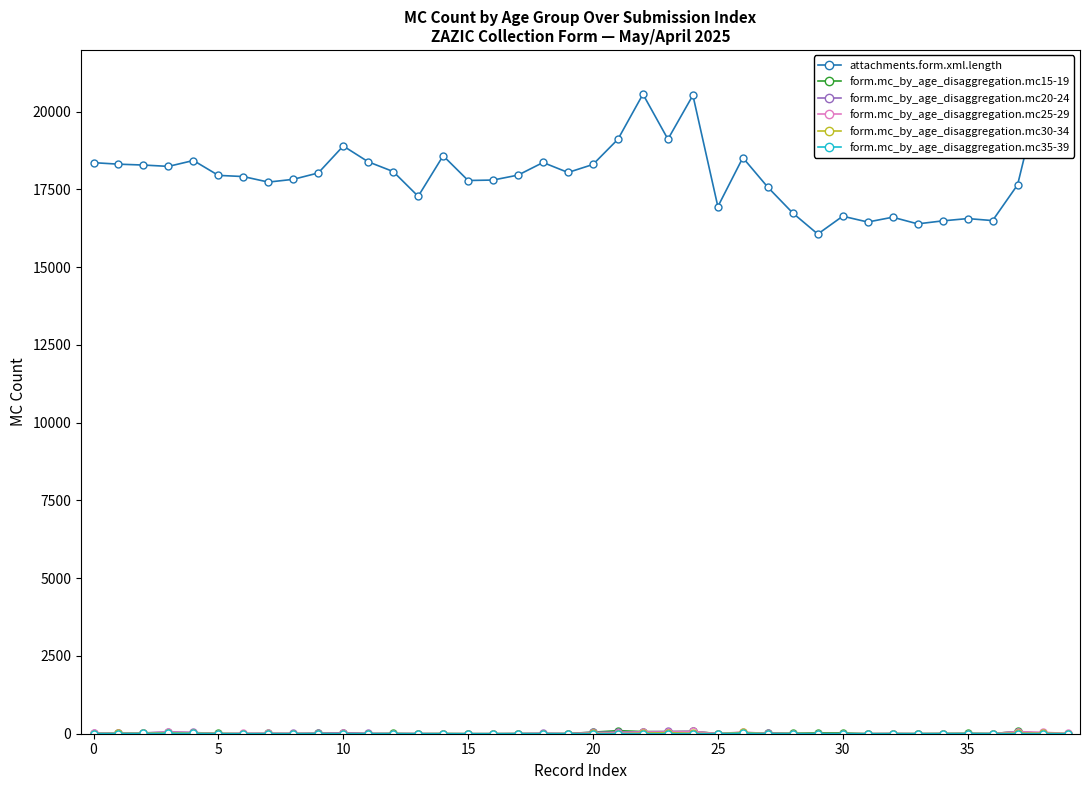

Reading left to right, transcribe all the data shown in this chart.

attachments.form.xml.length: 18359	18310	18282	18239	18428	17950	17912	17734	17823	18028	18894	18386	18073	17277	18580	17785	17800	17959	18364	18043	18301	19113	20560	19113	20525	16946	18519	17569	16739	16063	16638	16450	16605	16391	16487	16561	16497	17646	20936	19785
form.mc_by_age_disaggregation.mc15-19: 4	9	12	32	18	8	2	8	2	12	22	0	10	0	2	0	1	6	4	6	50	100	69	64	74	5	26	18	15	27	26	0	1	1	5	11	2	73	1	0
form.mc_by_age_disaggregation.mc20-24: 18	17	25	62	41	1	7	7	10	15	30	13	5	5	0	0	0	4	13	4	49	49	62	73	74	0	18	14	0	0	0	1	5	2	5	3	5	67	3	1
form.mc_by_age_disaggregation.mc25-29: 11	16	20	51	35	3	10	10	7	3	9	1	0	4	3	0	1	1	6	1	26	28	56	56	73	0	56	2	0	0	0	1	6	0	3	4	4	67	46	10
form.mc_by_age_disaggregation.mc30-34: 7	10	14	30	19	5	1	0	2	1	1	1	0	0	5	0	0	0	1	1	11	1	20	33	12	0	42	0	0	0	0	1	4	2	4	5	4	18	16	5
form.mc_by_age_disaggregation.mc35-39: 4	6	8	13	12	0	0	0	0	2	1	0	0	0	2	0	0	0	1	0	0	0	0	0	0	0	19	0	0	0	0	0	2	1	2	4	3	0	3	0